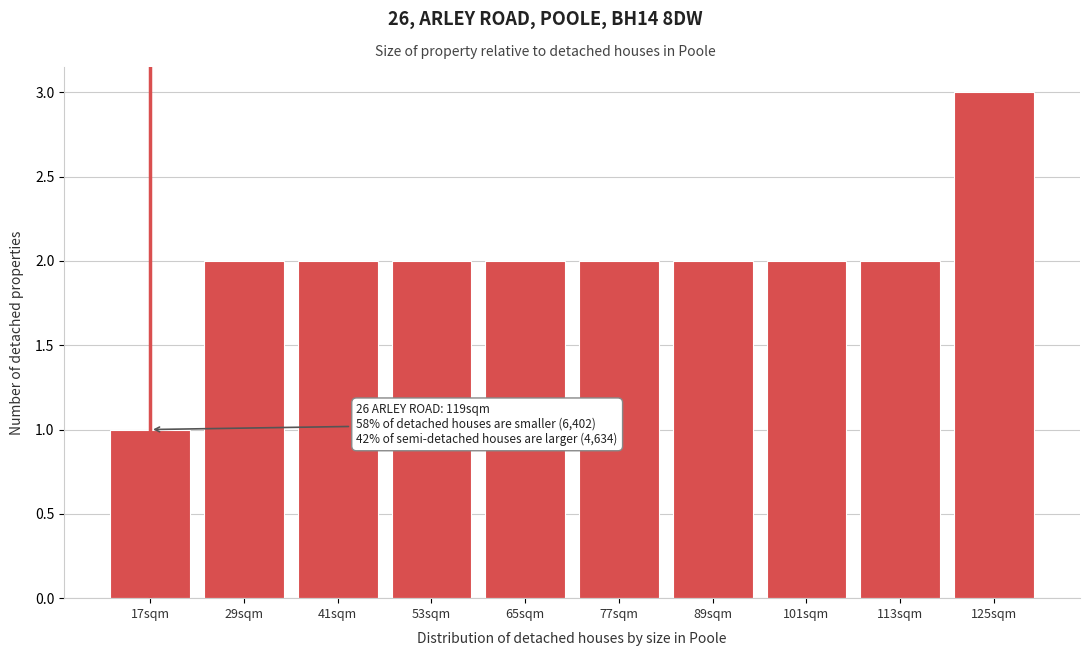

Reading left to right, what are all the values shown in this chart?

1	2	2	2	2	2	2	2	2	3